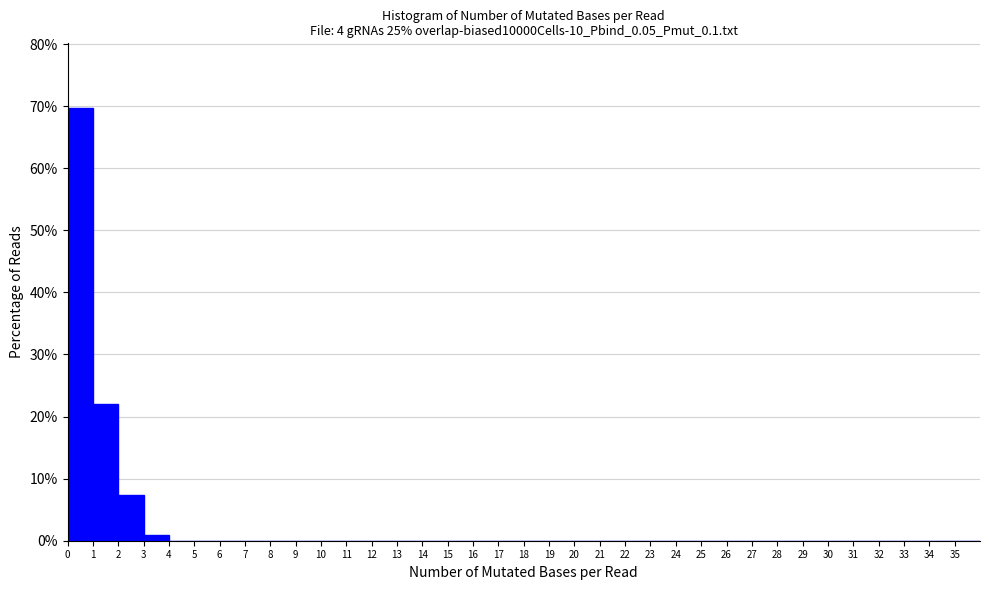

Reading left to right, list every bar in this chart as the range it spans on the x-axis followed by its height. The values are not printed on the chart, so give them approximately, as read against the axis.

0 to 1: 70
1 to 2: 22
2 to 3: 7
3 to 4: 1
4 to 5: 0
5 to 6: 0
6 to 7: 0
7 to 8: 0
8 to 9: 0
9 to 10: 0
10 to 11: 0
11 to 12: 0
12 to 13: 0
13 to 14: 0
14 to 15: 0
15 to 16: 0
16 to 17: 0
17 to 18: 0
18 to 19: 0
19 to 20: 0
20 to 21: 0
21 to 22: 0
22 to 23: 0
23 to 24: 0
24 to 25: 0
25 to 26: 0
26 to 27: 0
27 to 28: 0
28 to 29: 0
29 to 30: 0
30 to 31: 0
31 to 32: 0
32 to 33: 0
33 to 34: 0
34 to 35: 0
35 to 36: 0